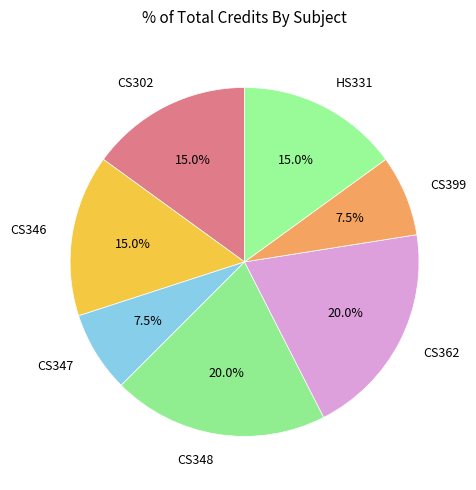

How much of the chart is everything except HS331?

85.0%